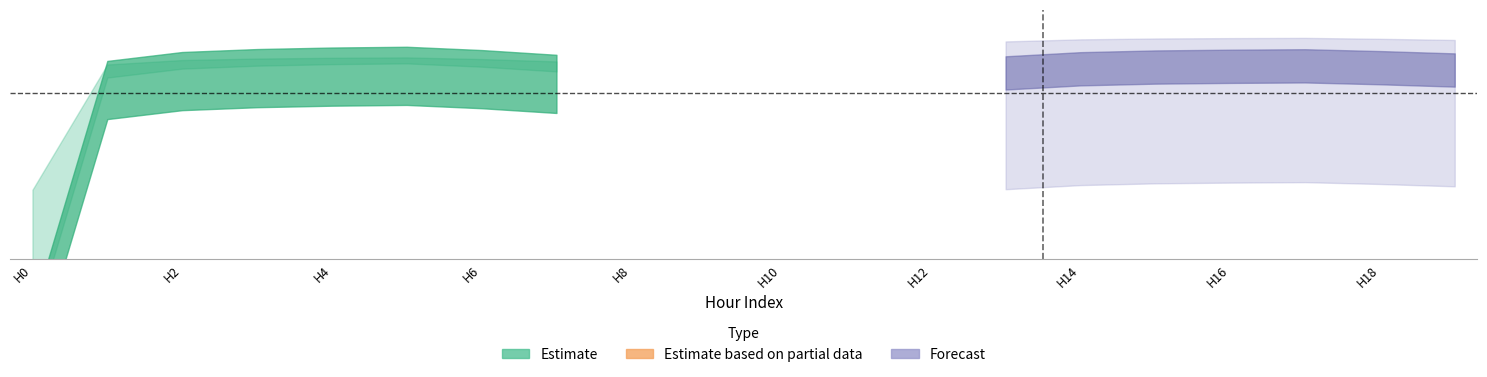

At how many categories does at least one series exceed 0?

20